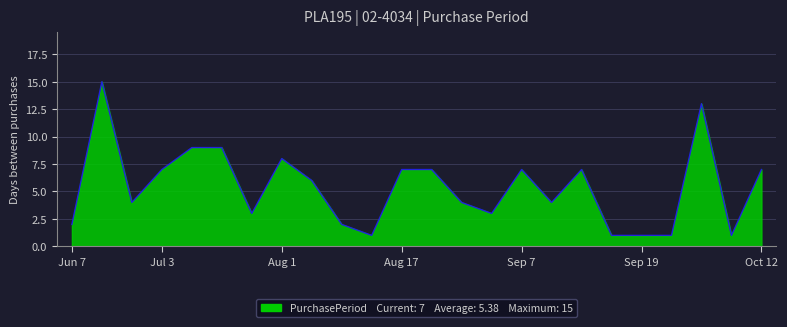

What is the greatest value displayed?

15